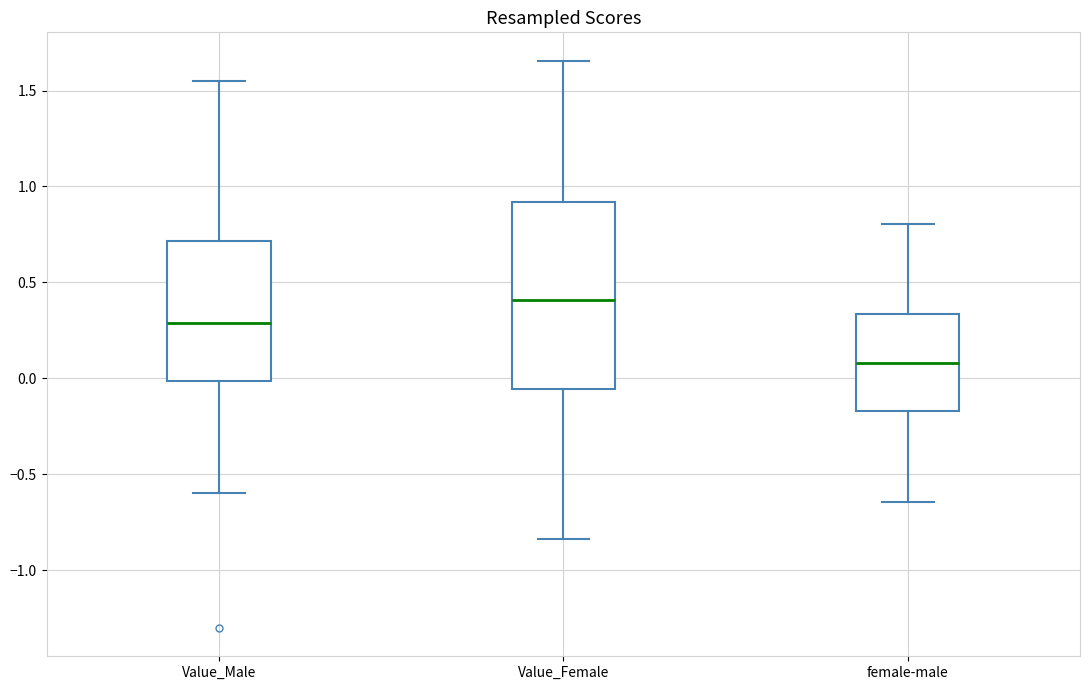

Reading left to right, transcribe this box plot: for each box, give where its median line is, the range the box spans, and where its two whiskers end, as read against the y-axis. The values are not printed on the chart, so give them approximately, as read against the axis.

Value_Male: median 0.30, box 0.00 to 0.70, whiskers -0.60 to 1.55
Value_Female: median 0.40, box -0.05 to 0.90, whiskers -0.85 to 1.65
female-male: median 0.10, box -0.15 to 0.35, whiskers -0.65 to 0.80